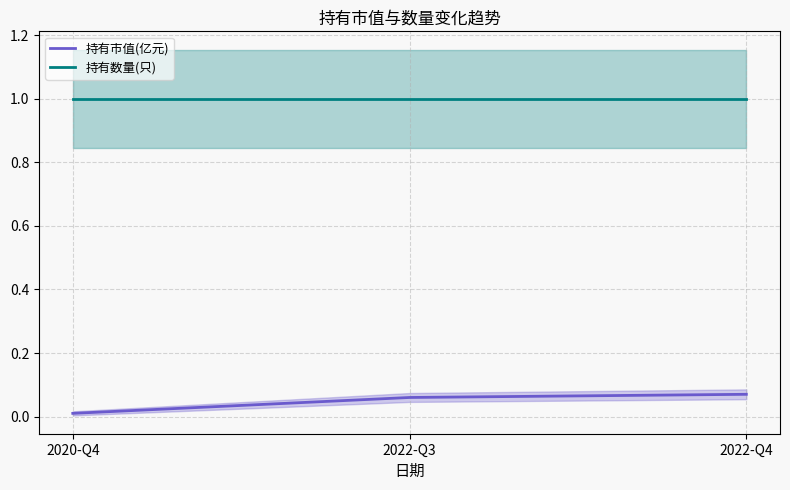

What is the total value across all series at 2020-Q4?

1.0